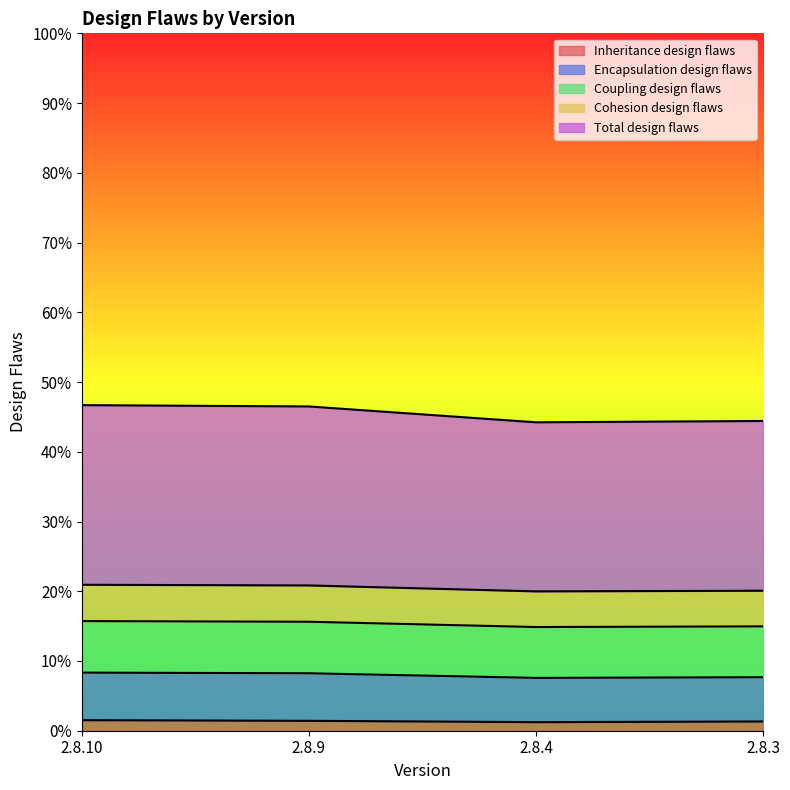

Is the value of Inheritance design flaws at 2.8.9 greater than the value of Encapsulation design flaws at 2.8.10?

No